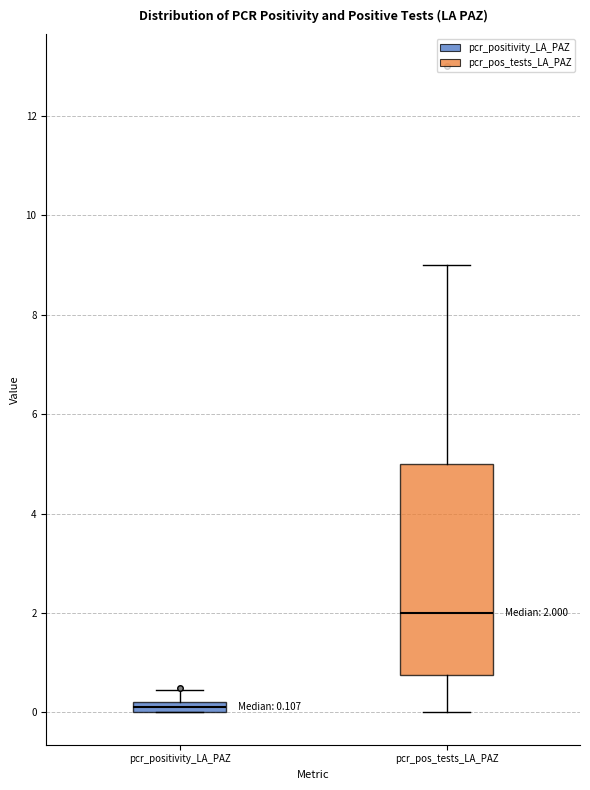

Which box's median line is the highest?

pcr_pos_tests_LA_PAZ